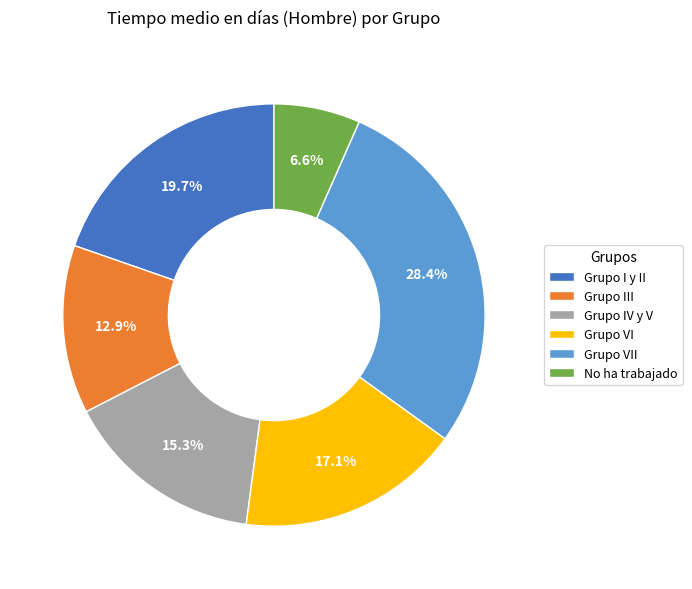

How much of the chart is everything except Grupo IV y V?

84.7%